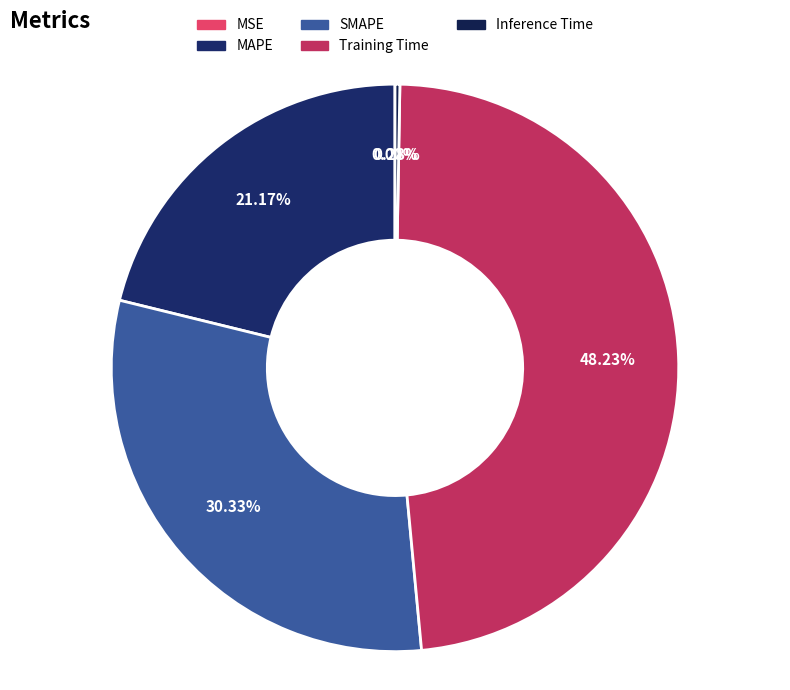

What is the largest slice in the pie chart?

Training Time